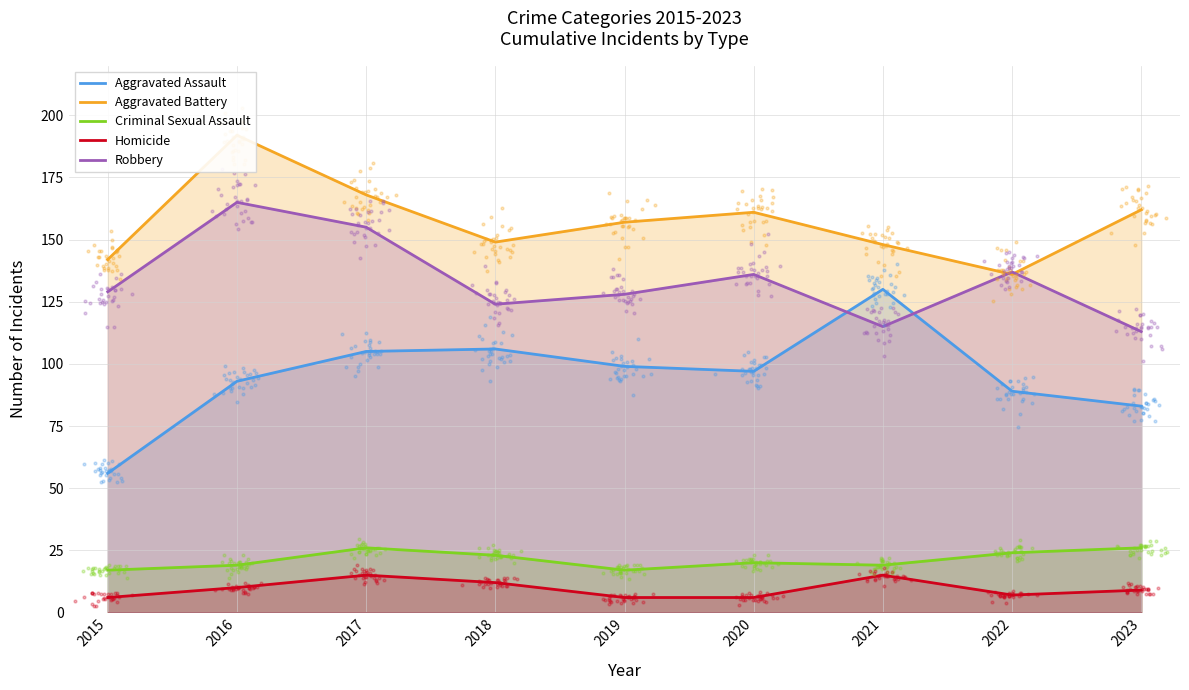

Which series has the widest spread of Y values?

Aggravated Assault